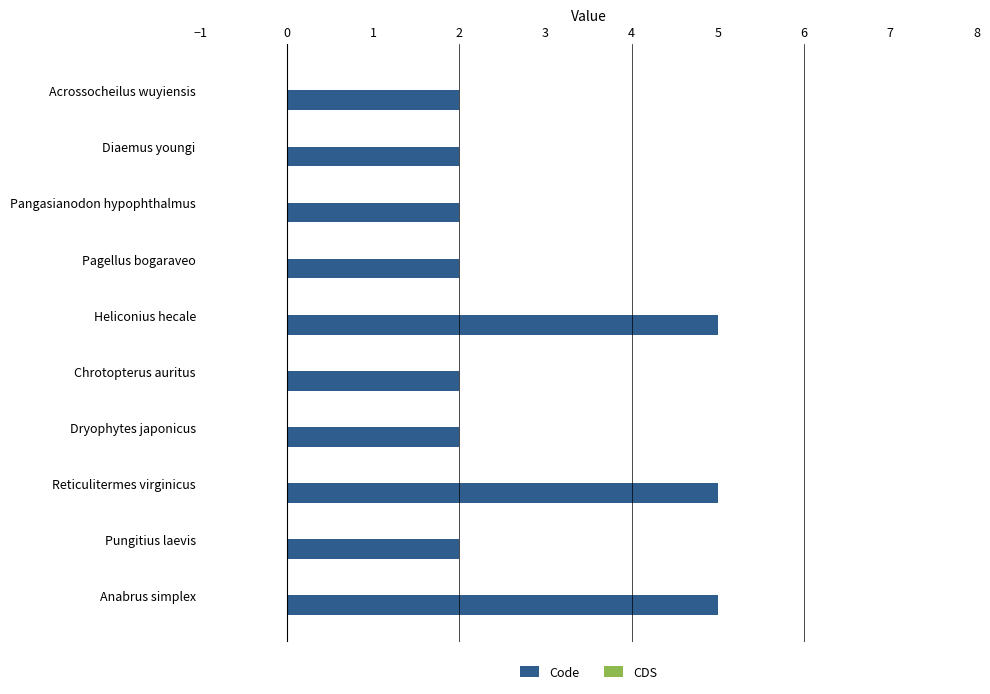

What is the label of the 8th bar from the top?

Reticulitermes virginicus